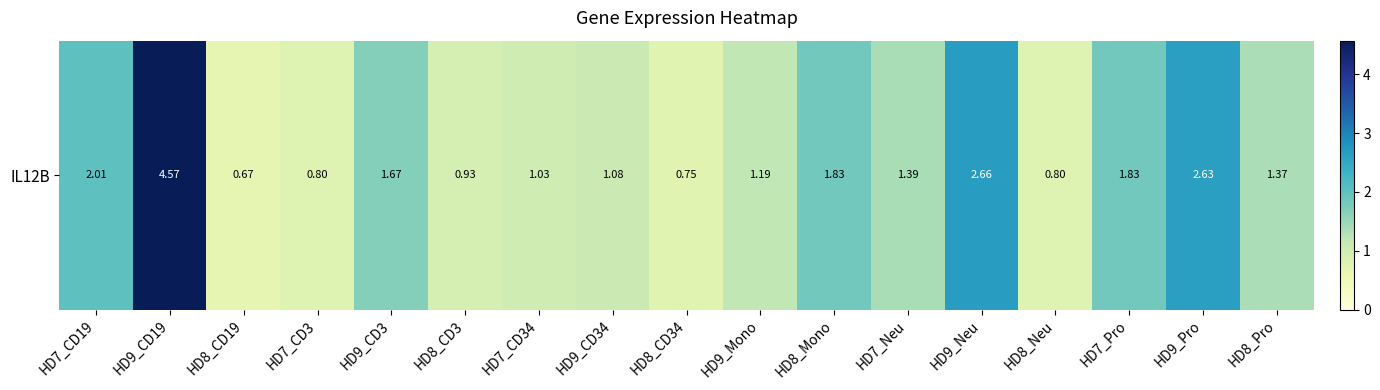

What is the difference between the values at HD7_Pro and HD8_Pro?

0.5